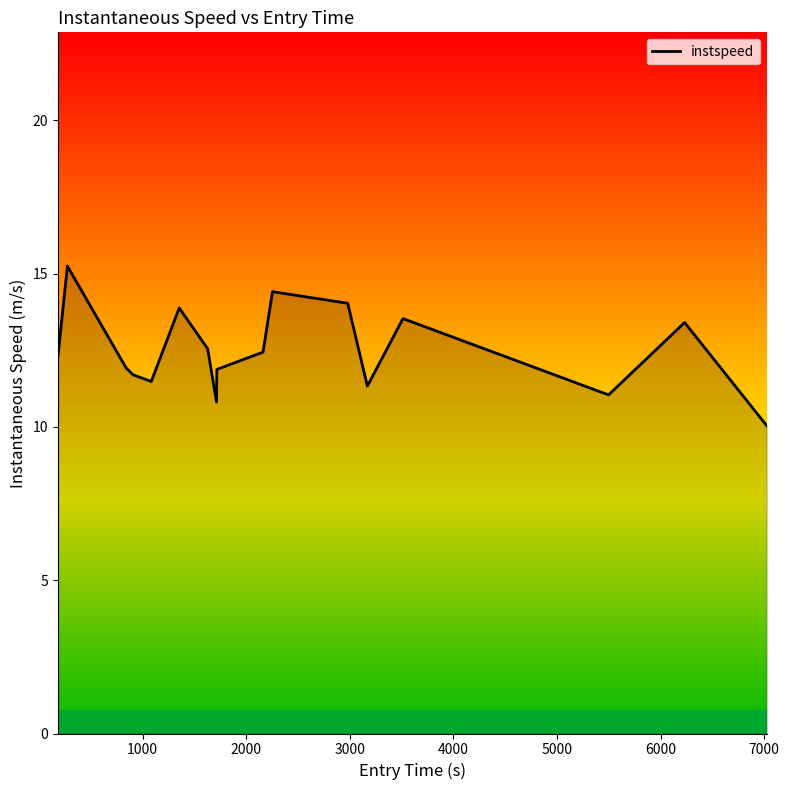

What is the maximum value shown in the chart?

15.2